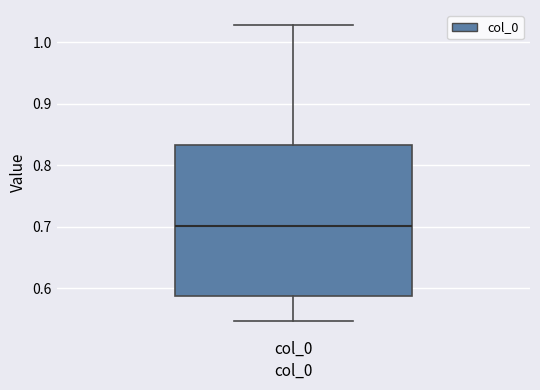

Transcribe this box plot: give where the median line is, the range the box spans, and where the two whiskers end, as read against the y-axis. The values are not printed on the chart, so give them approximately, as read against the axis.

median 0.70, box 0.59 to 0.83, whiskers 0.55 to 1.03